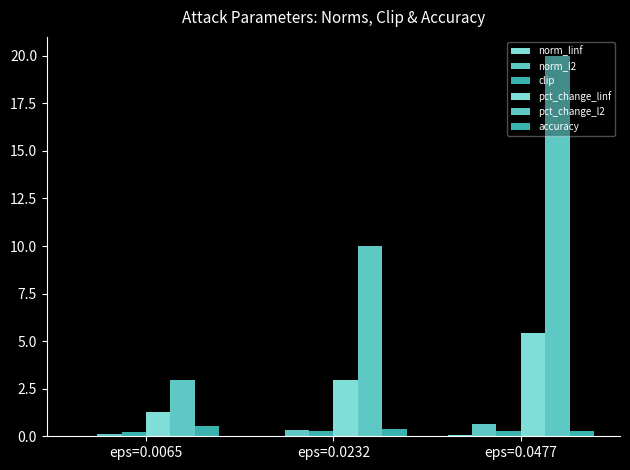

How many groups of bars are there?

3